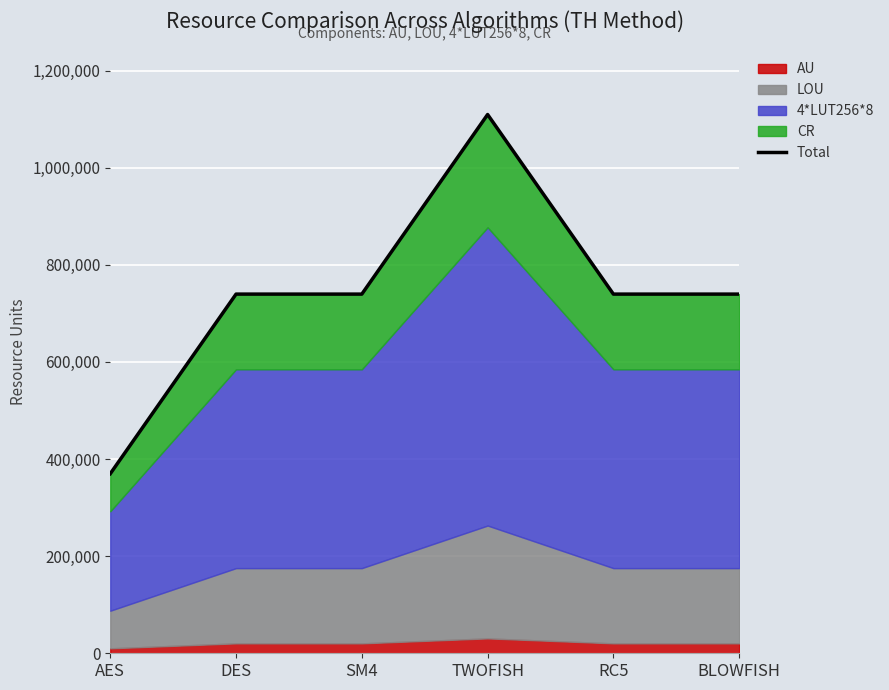

What is the sum of the values at RC5 and TWOFISH?

1849440